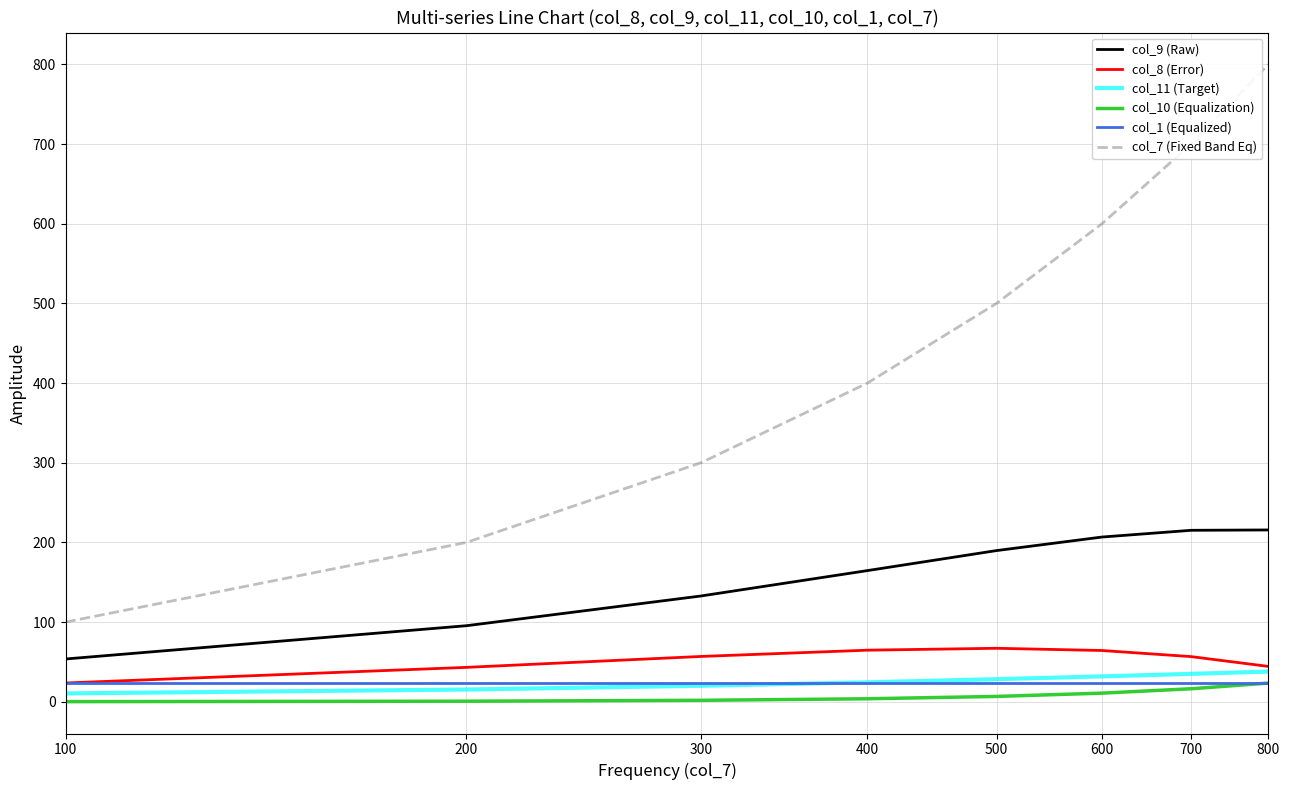

Which series has the widest spread of values?

col_7 (Fixed Band Eq)